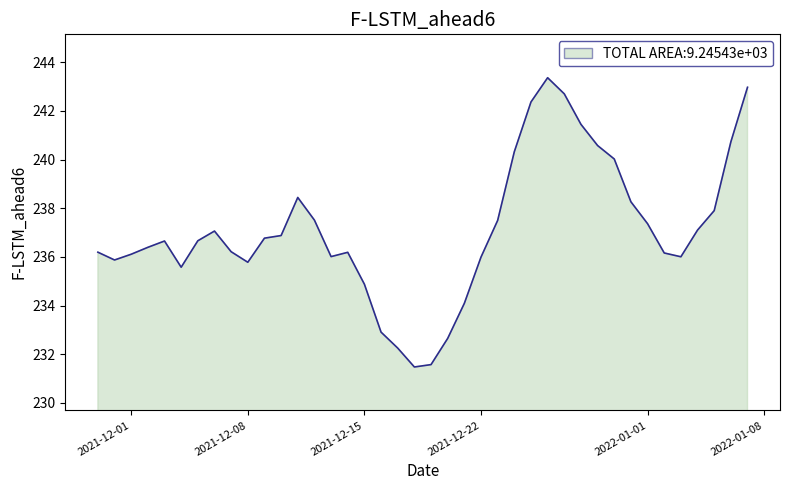

What is the difference between the maximum and minimum values?

11.9